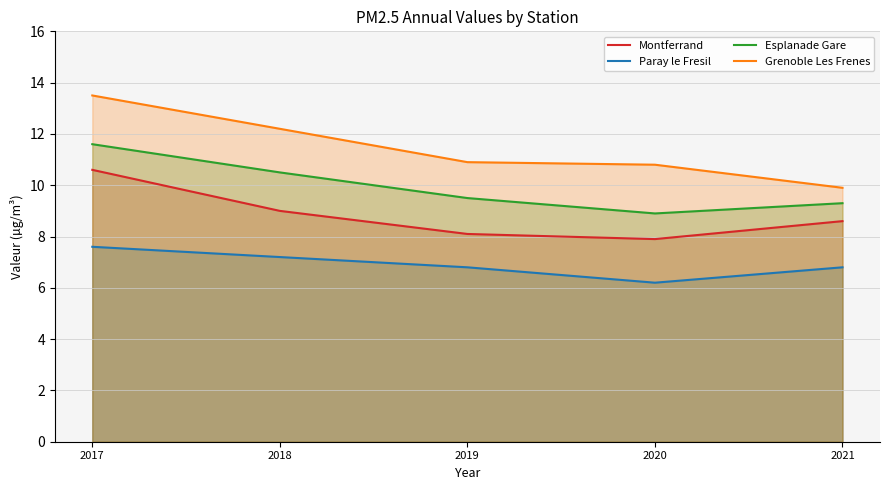

How many series are shown in this chart?

4